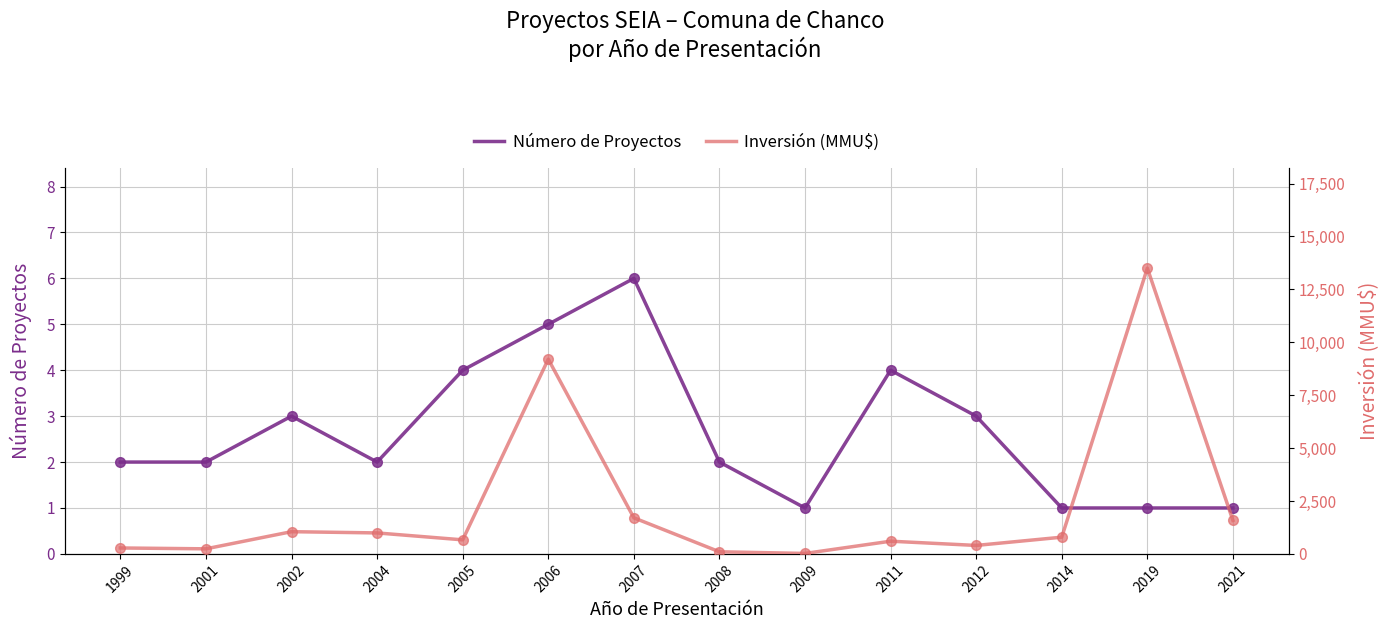

How many lines are shown in the chart?

2